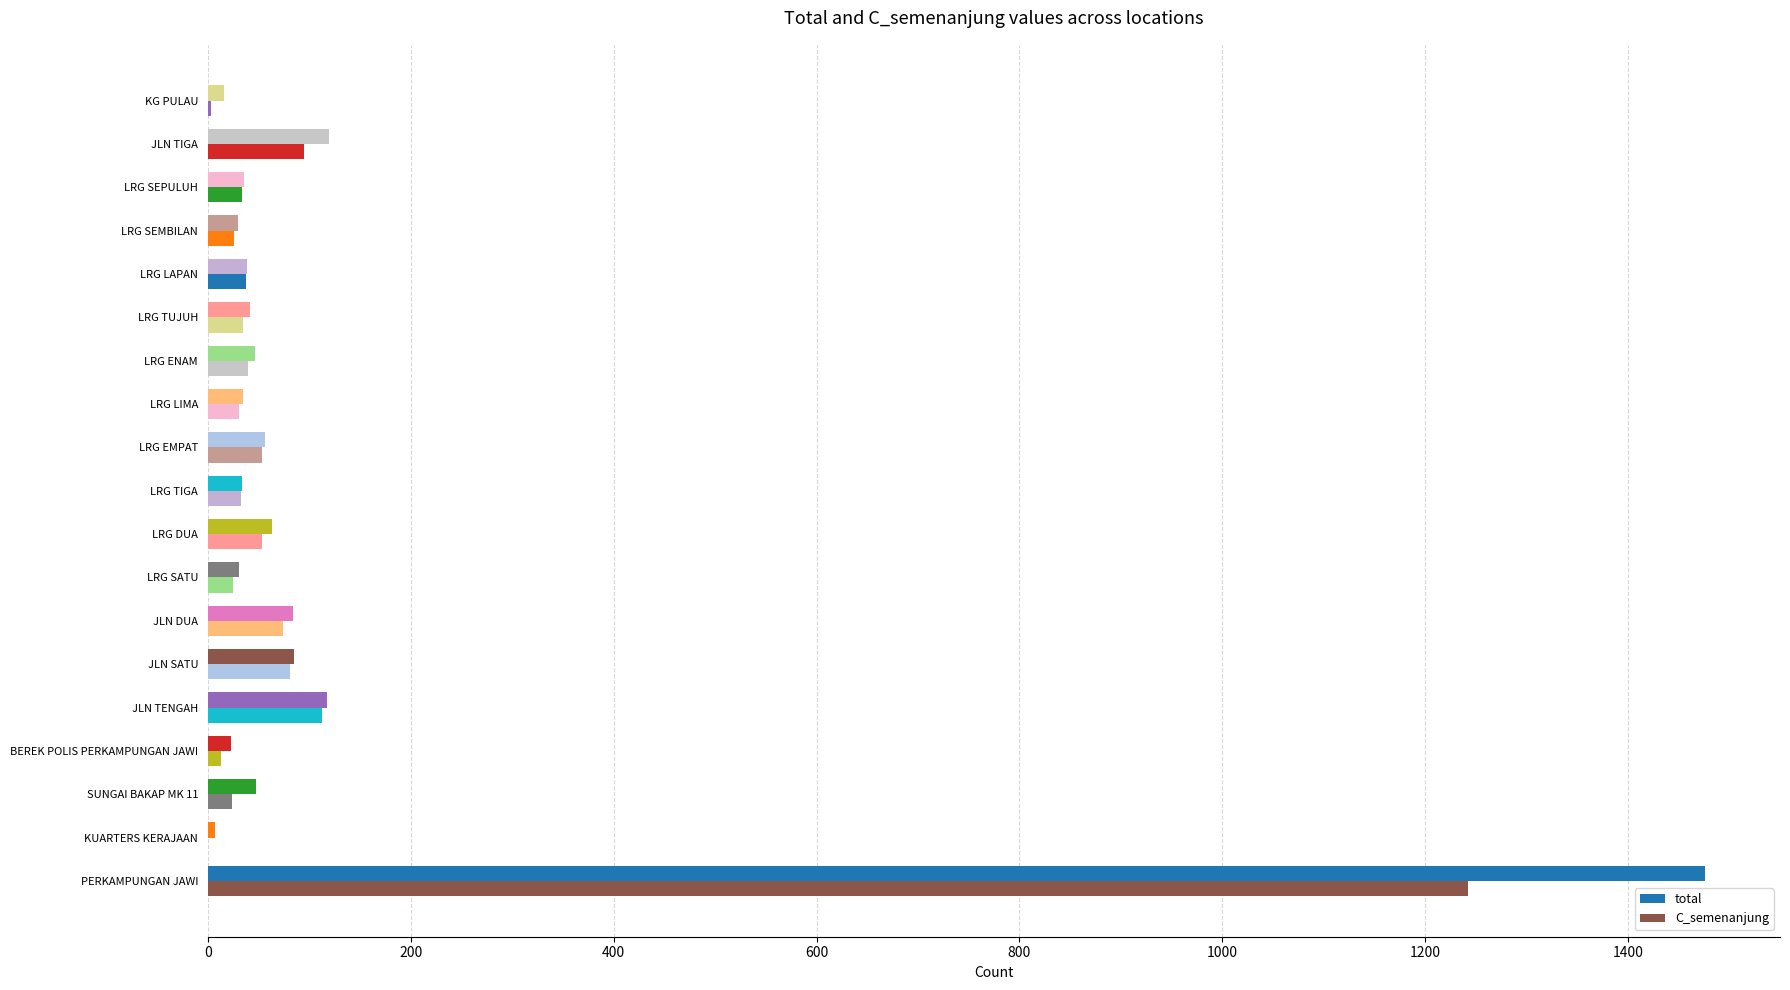

Count the number of data series in this chart.

2